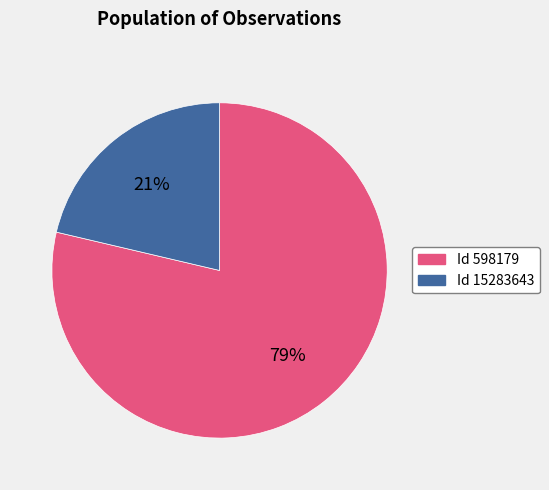

Is there a majority slice in this chart?

Yes